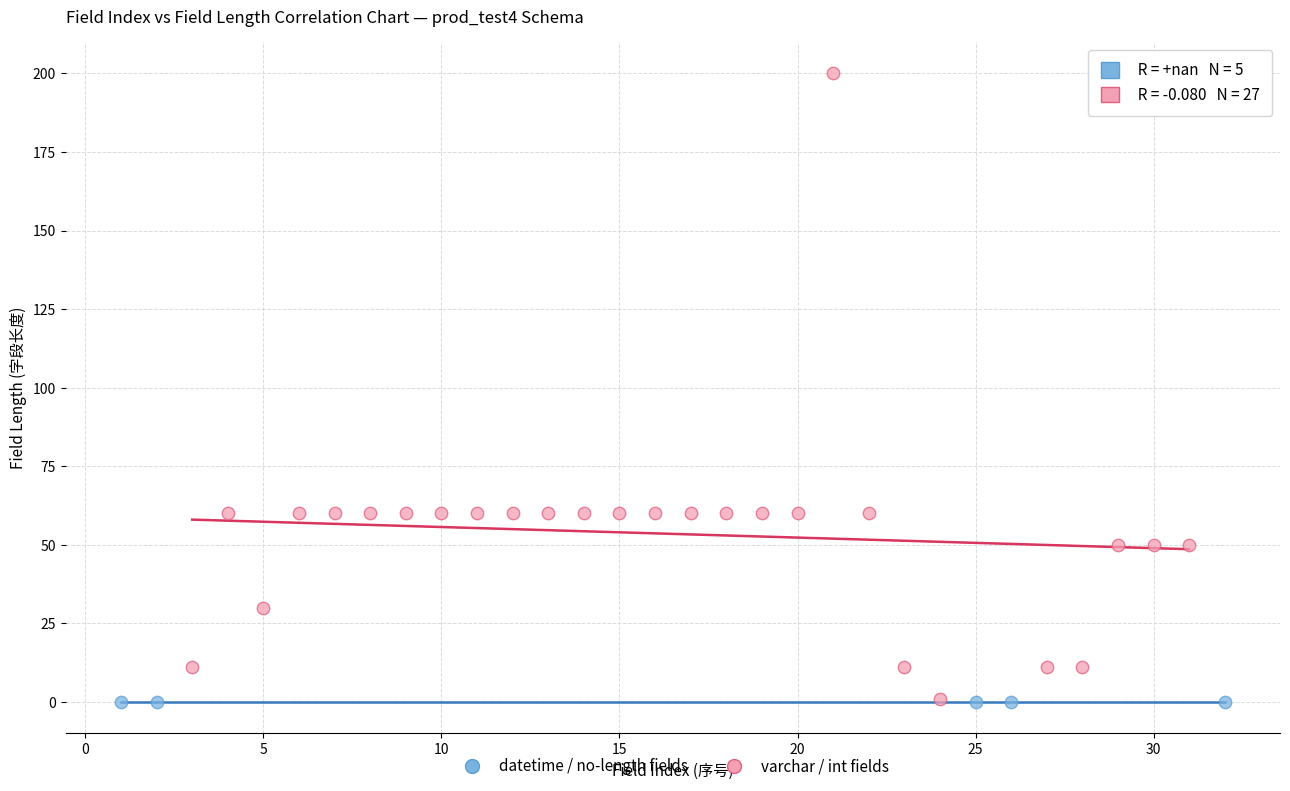

Which series contains the highest Y value?

varchar / int fields